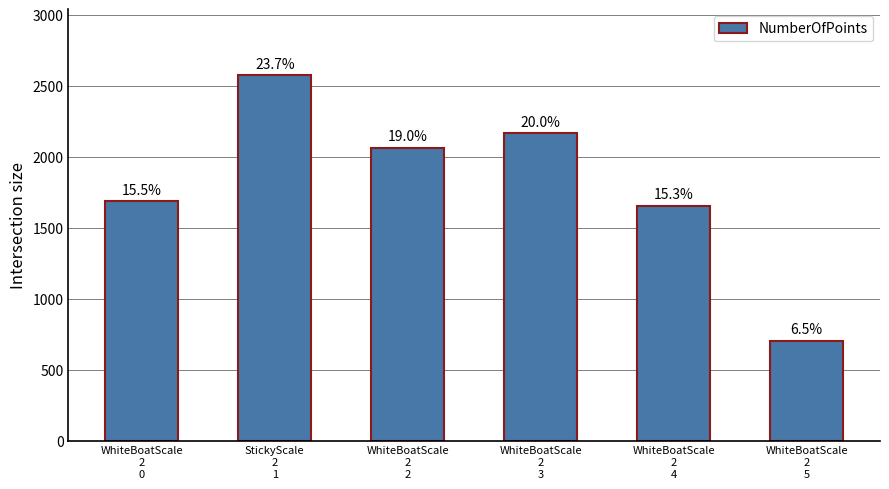

How many bars are there in total?

6